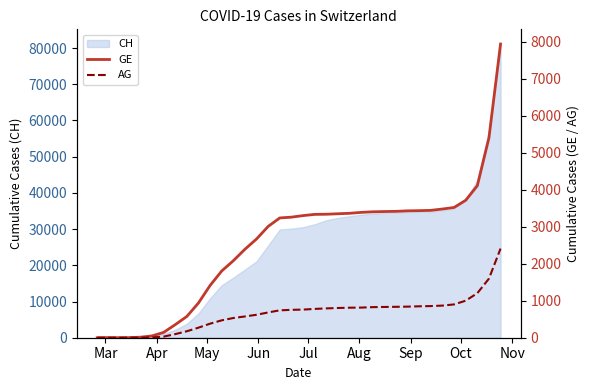

True or false: AG and GE intersect in this chart.

False